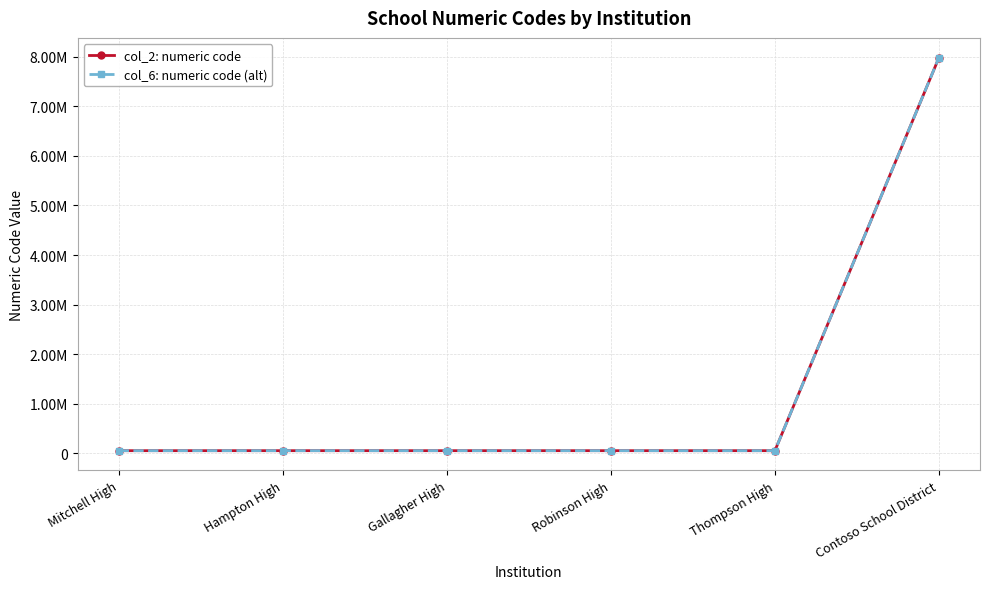

What is the value of the col_6: numeric code (alt) point at the 1st from the left?

55535